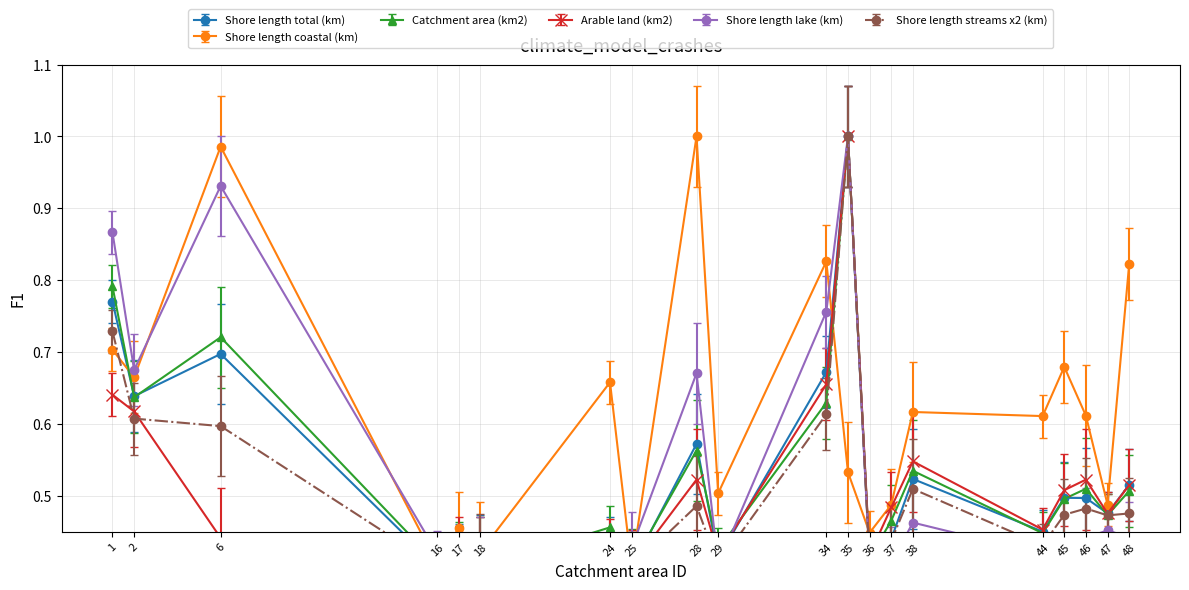

At how many categories does at least one series exceed 0?

20